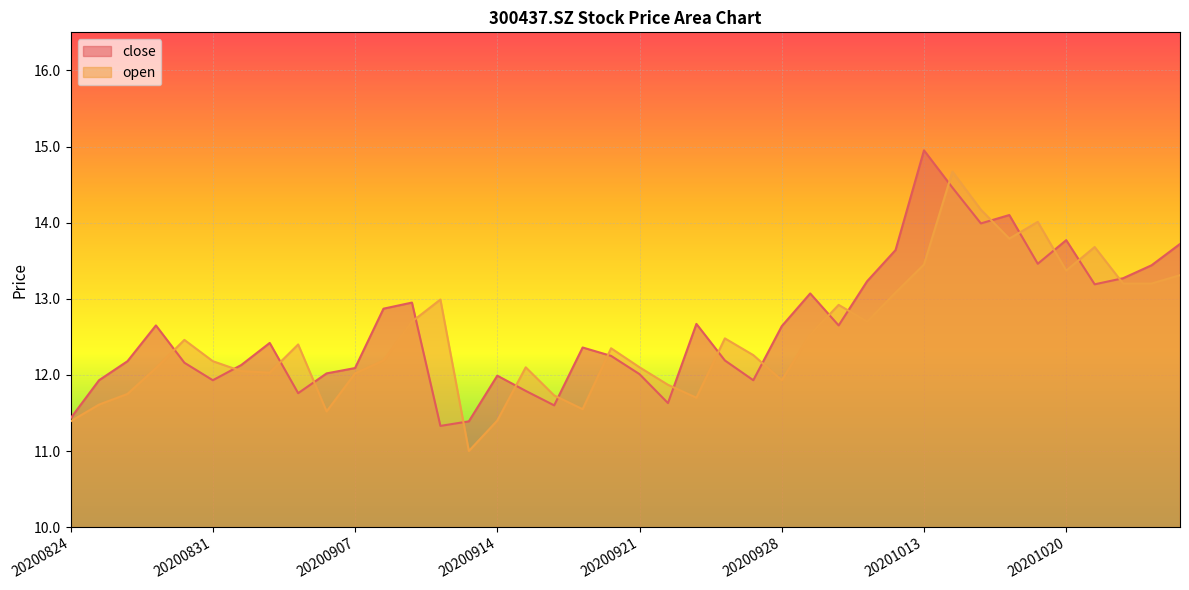

What is the average value of the open series?

12.5